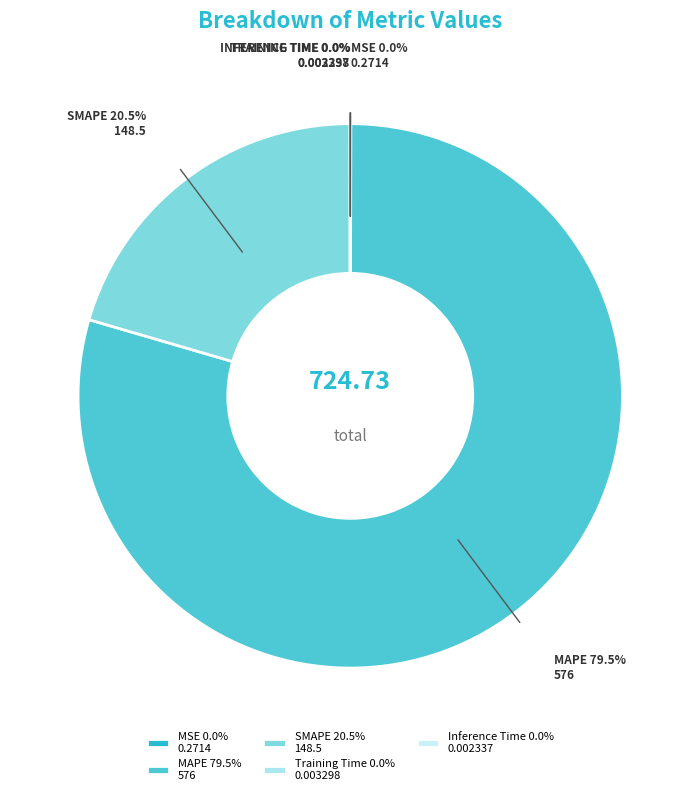

How much of the chart is everything except Training Time?

100.0%